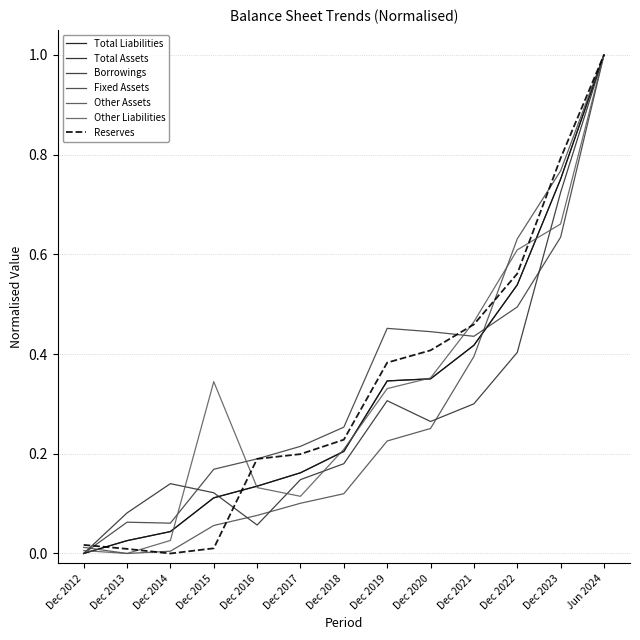

Is this an area chart (filled region under the line)?

No